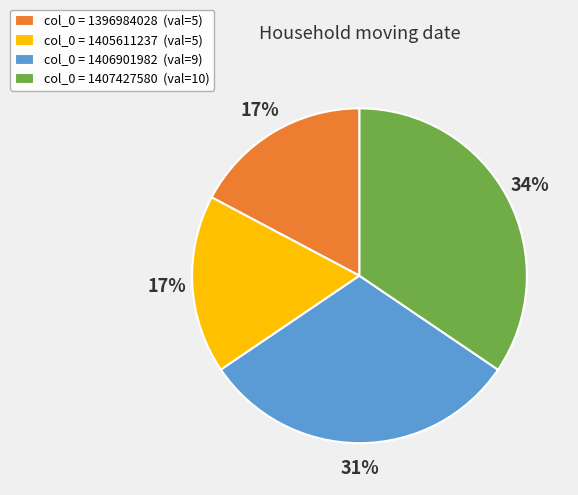

How many slices are in this pie chart?

4